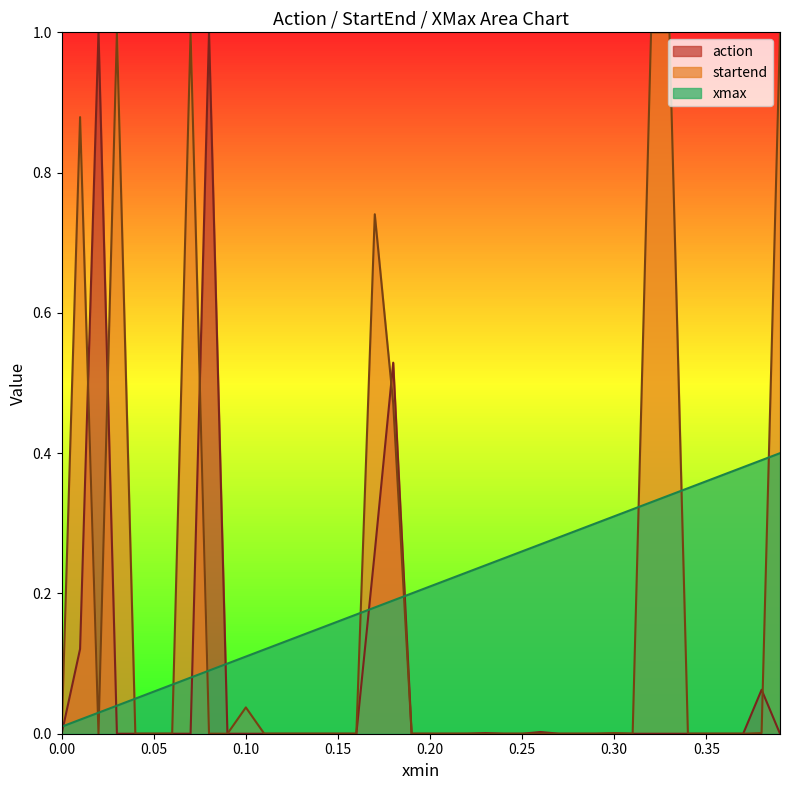

Which series ends up on top after the final intersection of action and startend?

startend